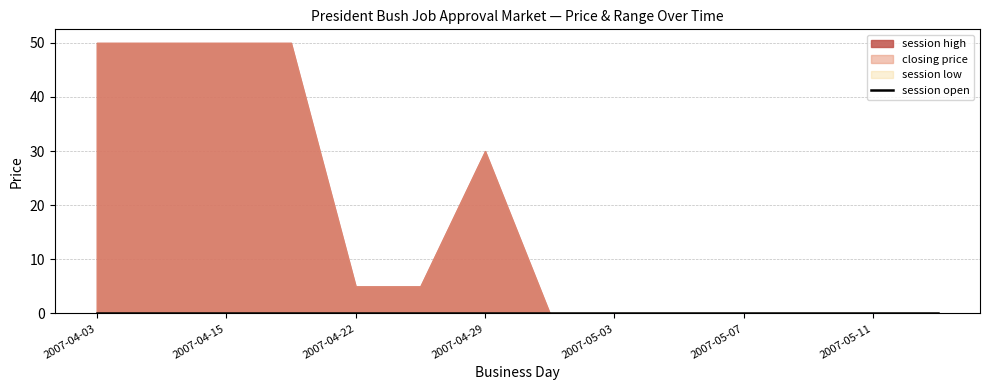

True or false: session low has a value of 0 at 2007-05-07.

True